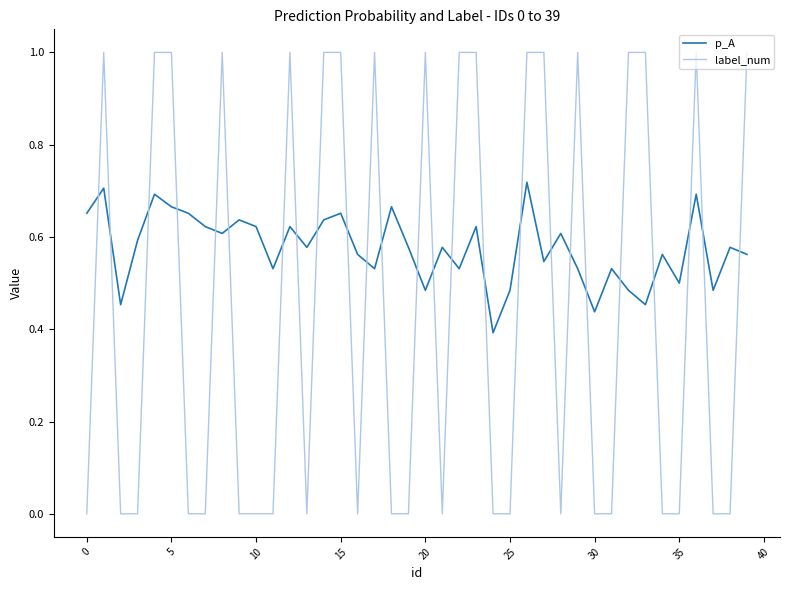

Which series has the largest total across all categories?

p_A